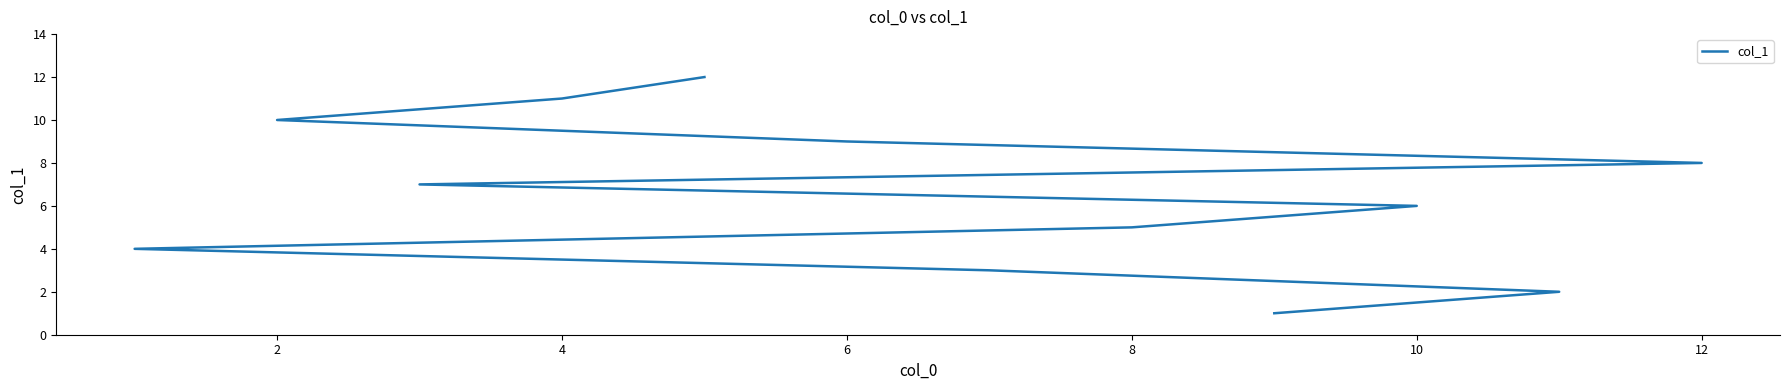

What is the difference between the maximum and minimum values?

11